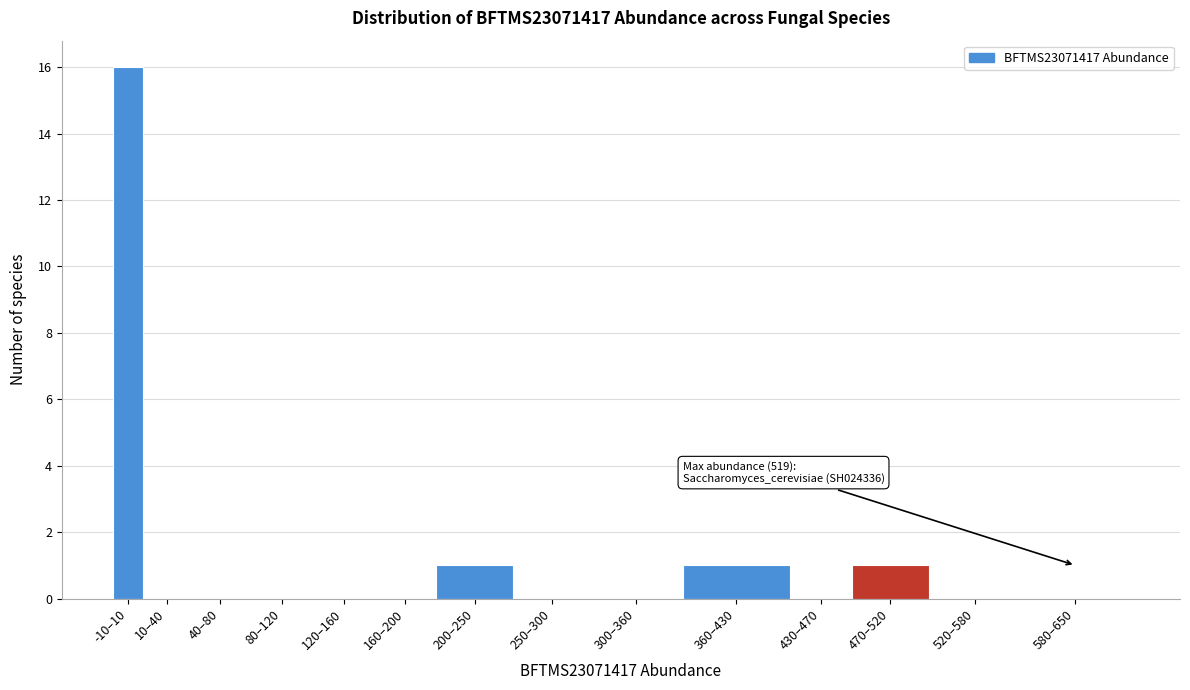

Reading left to right, transcribe all the data shown in this chart.

-10–10=16	10–40=0	40–80=0	80–120=0	120–160=0	160–200=0	200–250=1	250–300=0	300–360=0	360–430=1	430–470=0	470–520=1	520–580=0	580–650=0